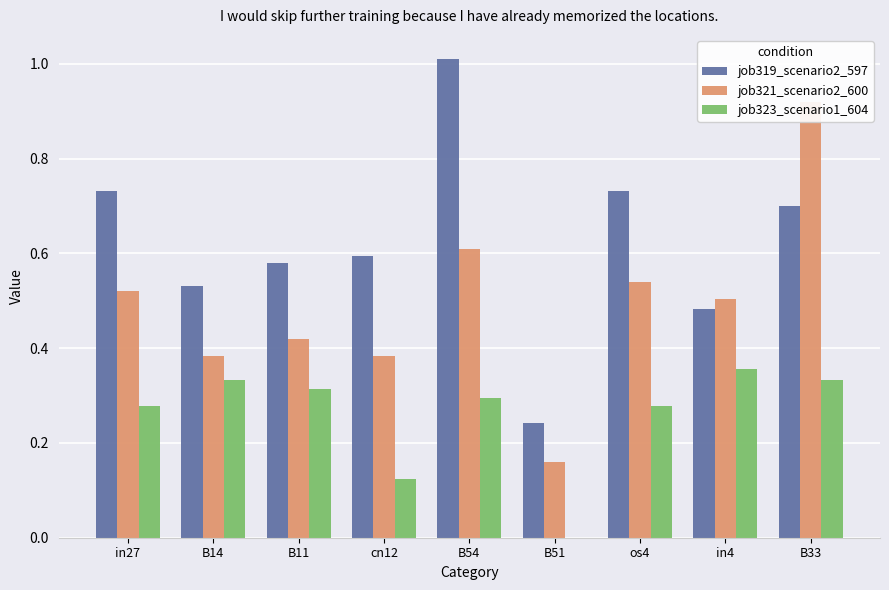

The value of job321_scenario2_600 at in4 is 0.9. True or false?

False